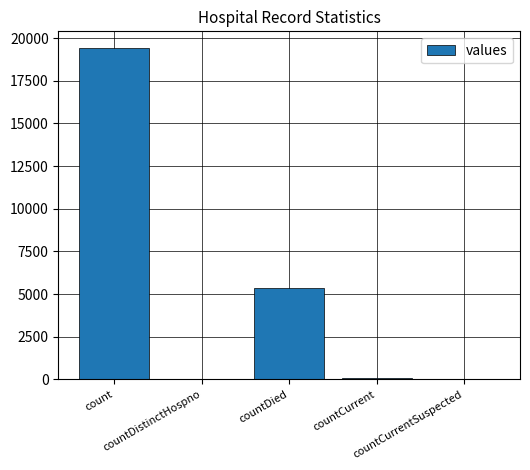

What is the sum of all values?

24875